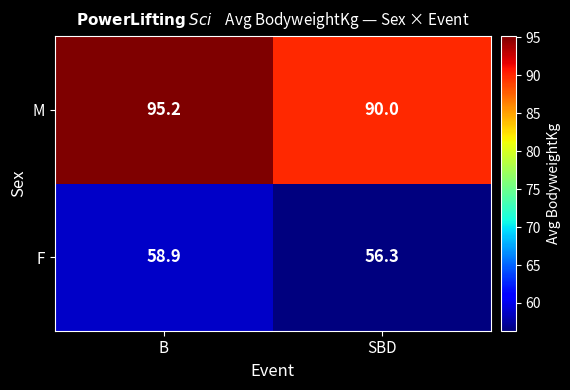

What is the average value of the M series?

92.6